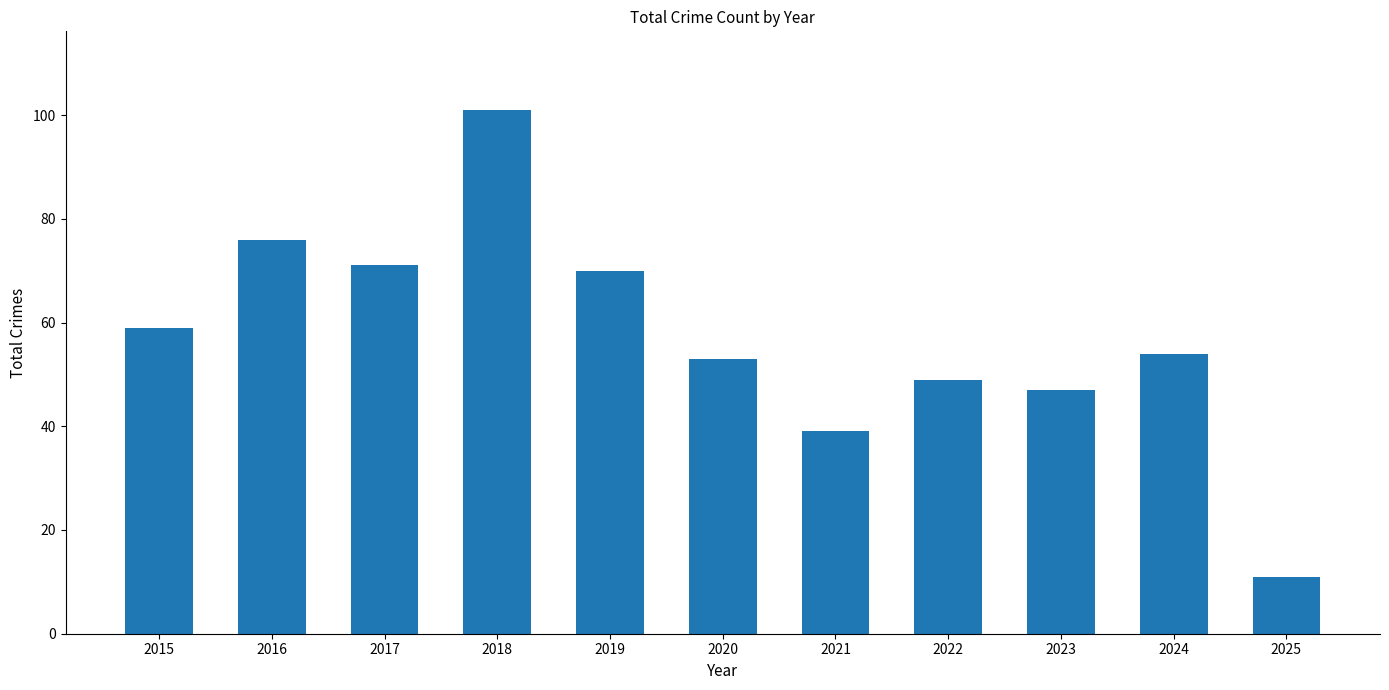

Reading left to right, transcribe all the data shown in this chart.

2015=59	2016=76	2017=71	2018=101	2019=70	2020=53	2021=39	2022=49	2023=47	2024=54	2025=11